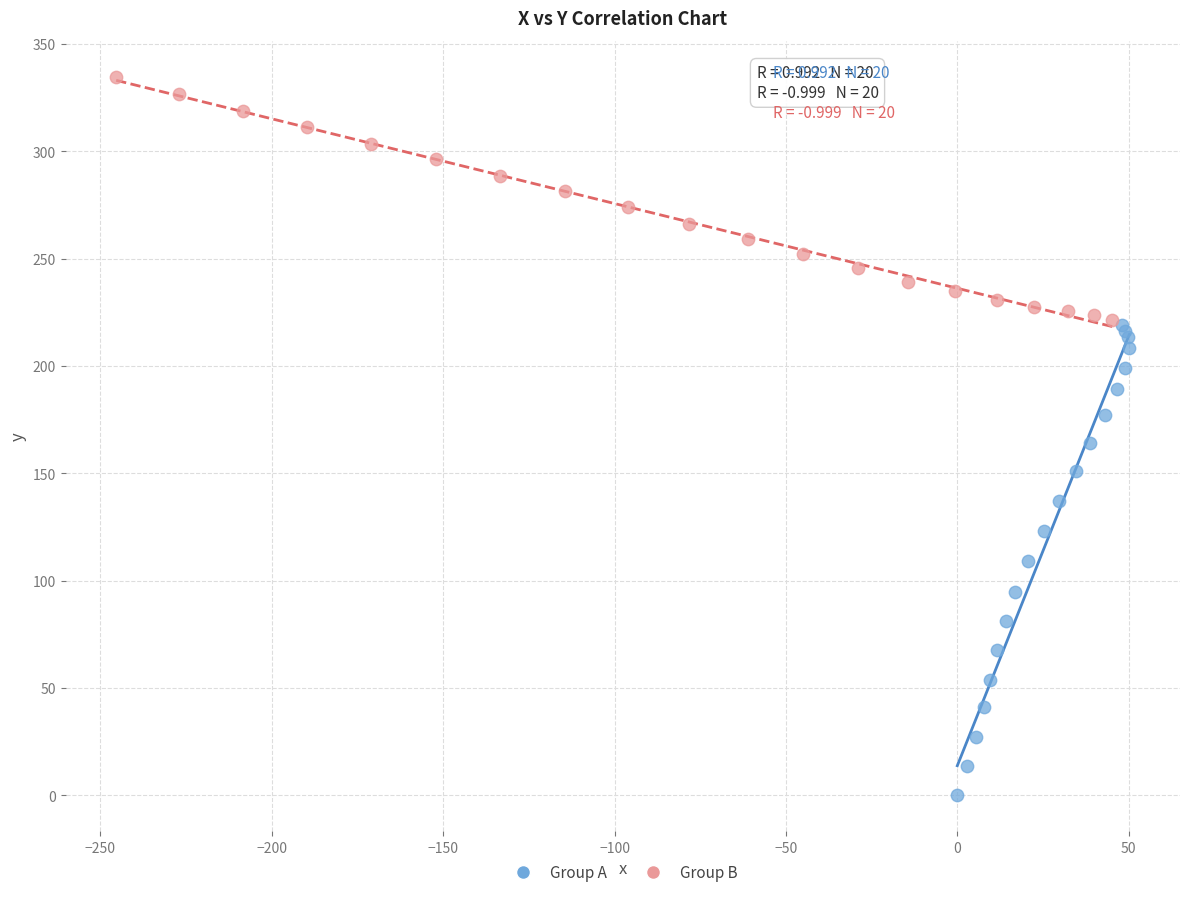

Which series contains the lowest Y value?

Group A